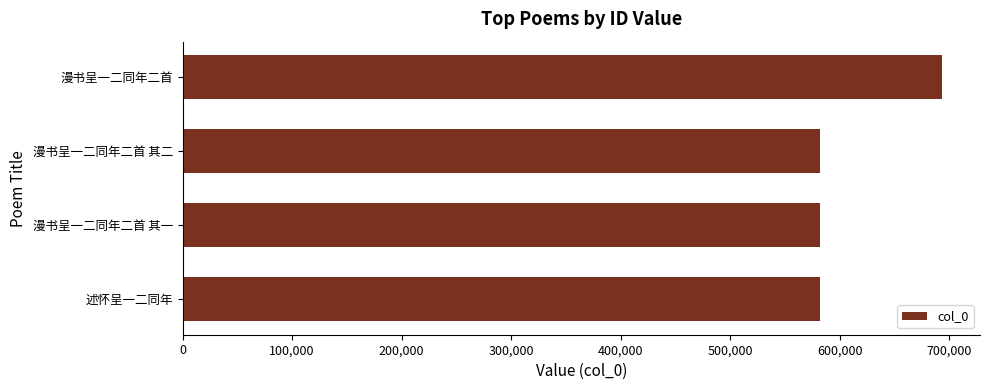

What is the sum of all values?

2438642